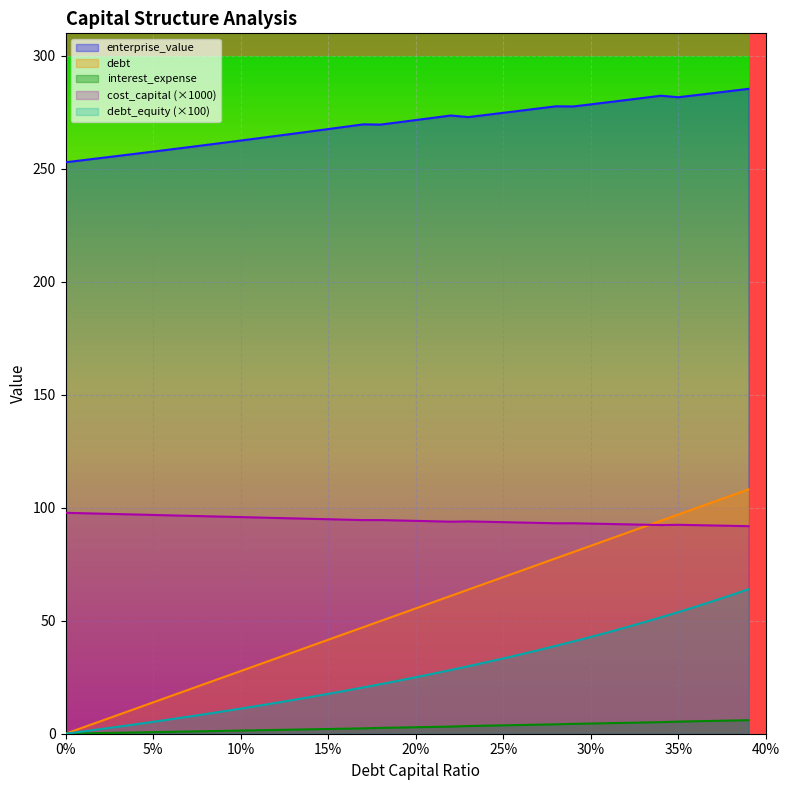

How many values in the enterprise_value series are below 271?

20